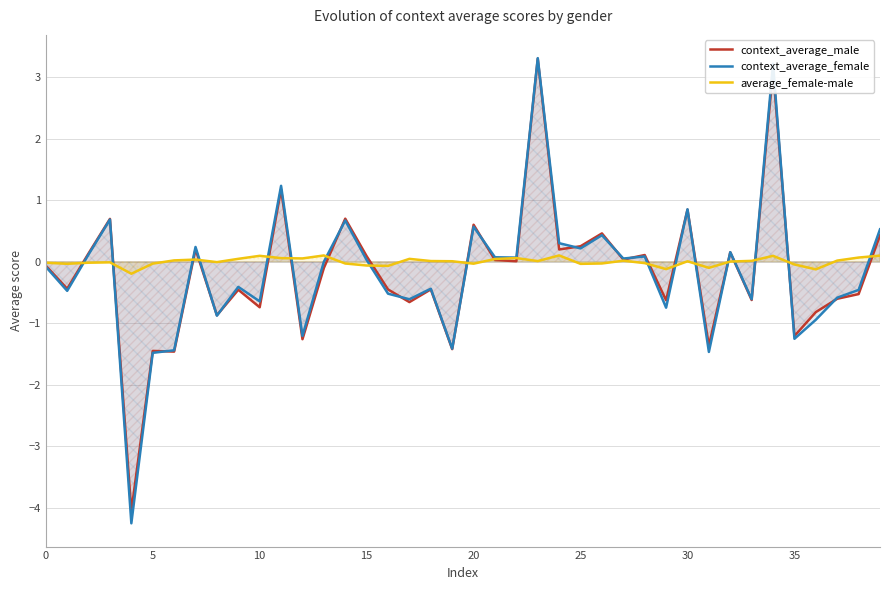

What is the greatest value displayed?

3.3